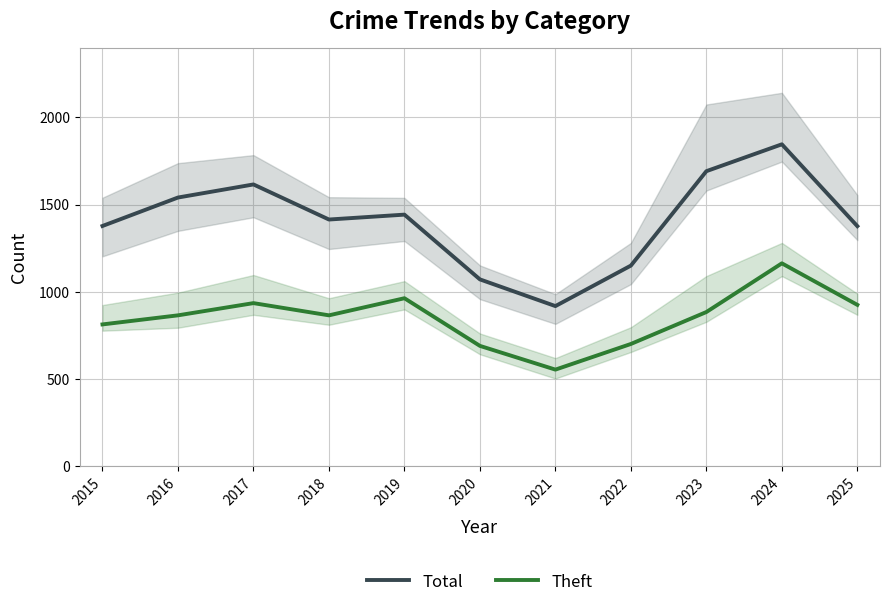

What is the difference between the maximum and minimum values in the Theft series?

609